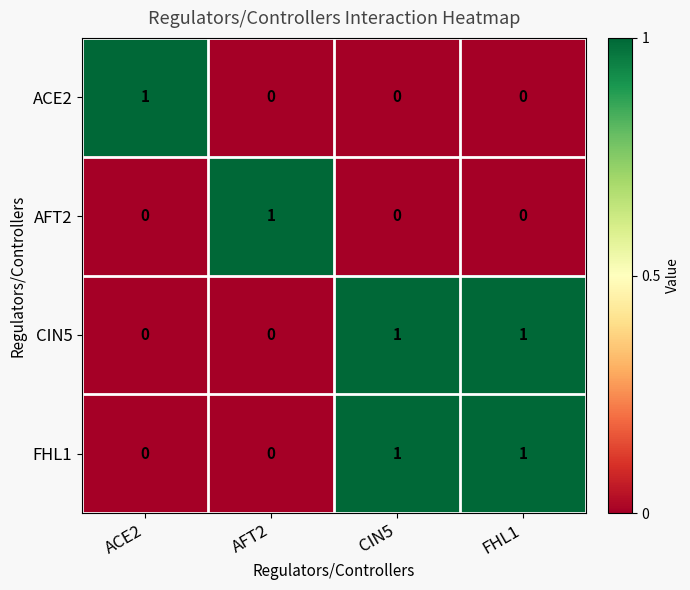

True or false: ACE2 has a value of 0 at AFT2.

True